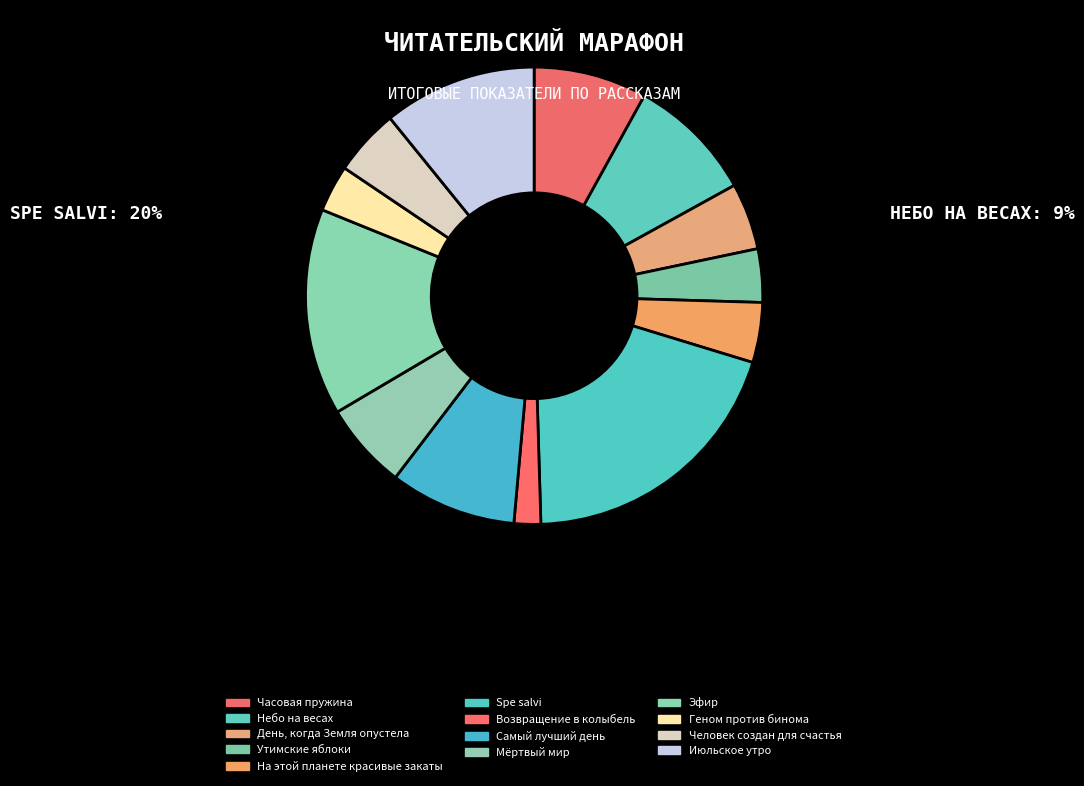

How many segments does this pie chart have?

13